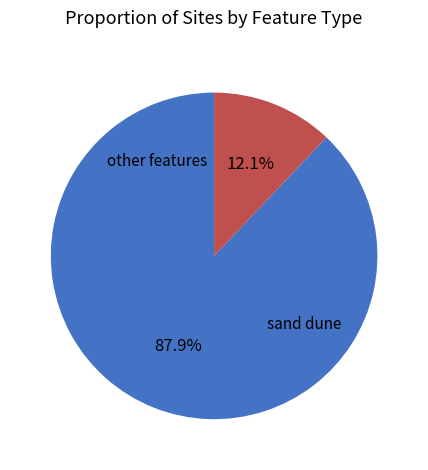

Does any single category account for the majority?

Yes